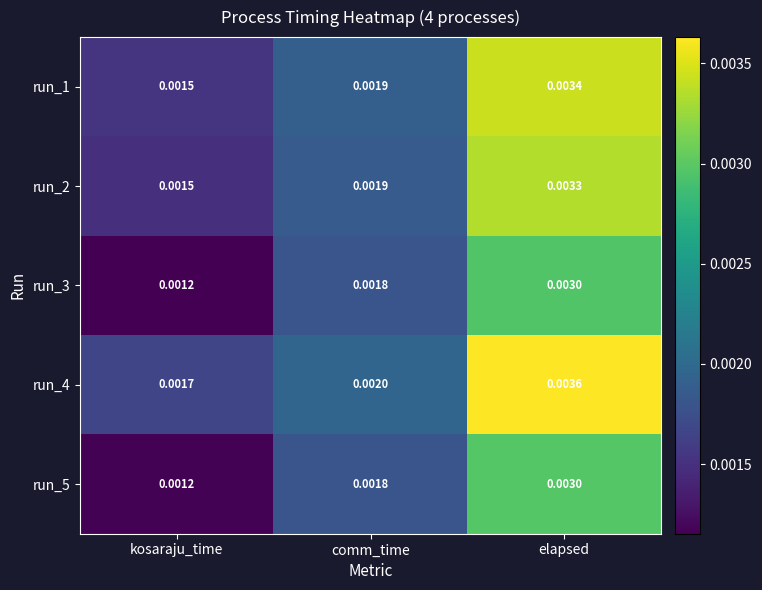

Count the number of categories in the chart.

3